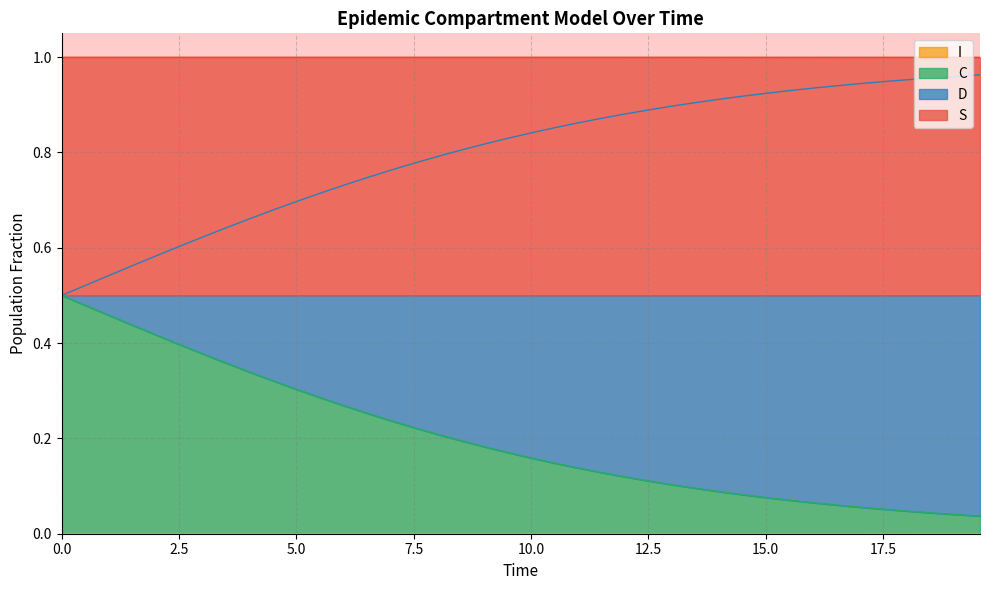

True or false: I and C intersect in this chart.

False